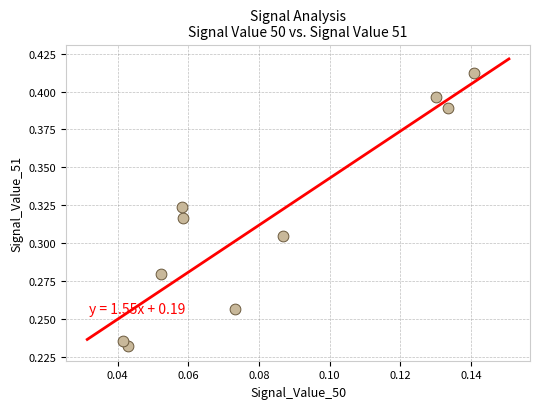

Count the number of points in this scatter plot.

10